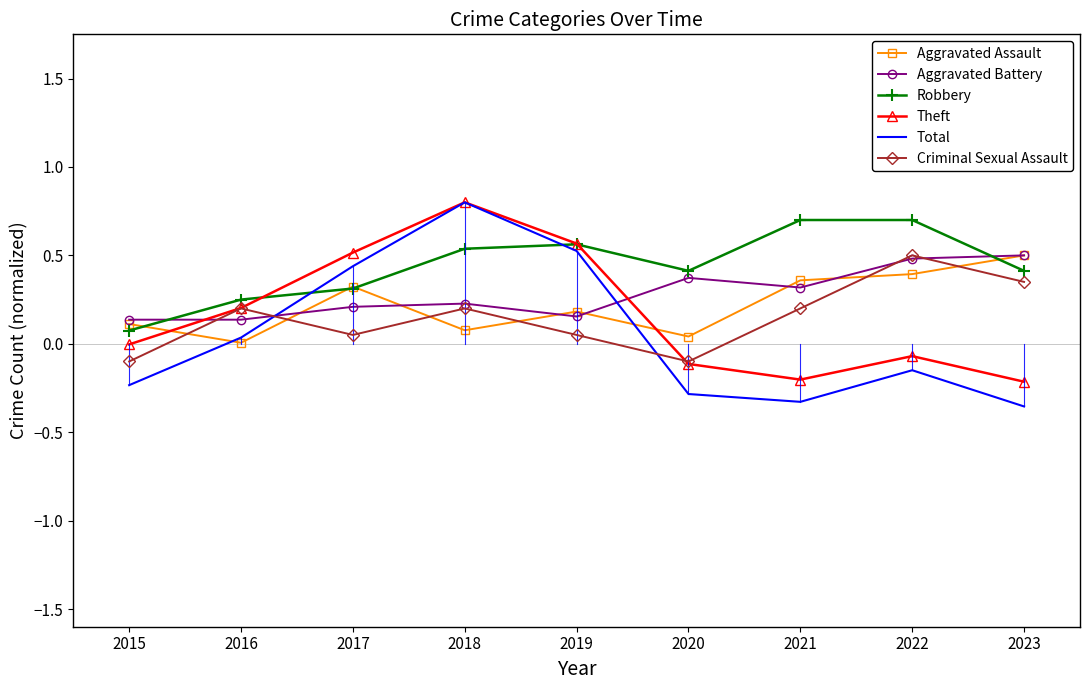

Between 2015 and 2017, which series saw the biggest shift?

Total